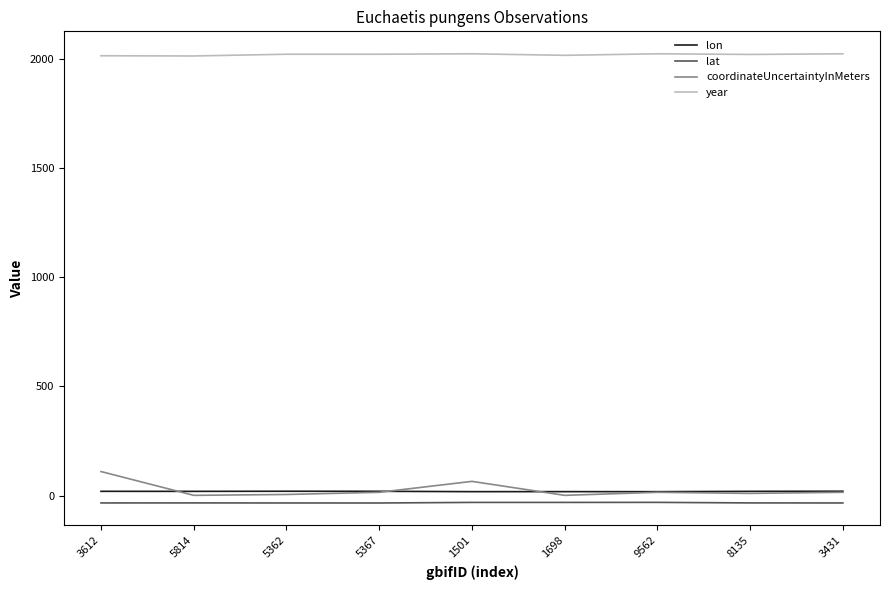

What are all the series names shown in the legend?

lon, lat, coordinateUncertaintyInMeters, year